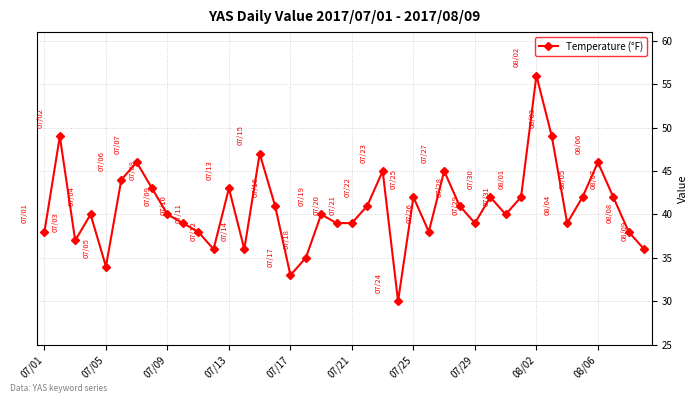

How many interior local peaks (higher than both neighbors) does the data have?

12